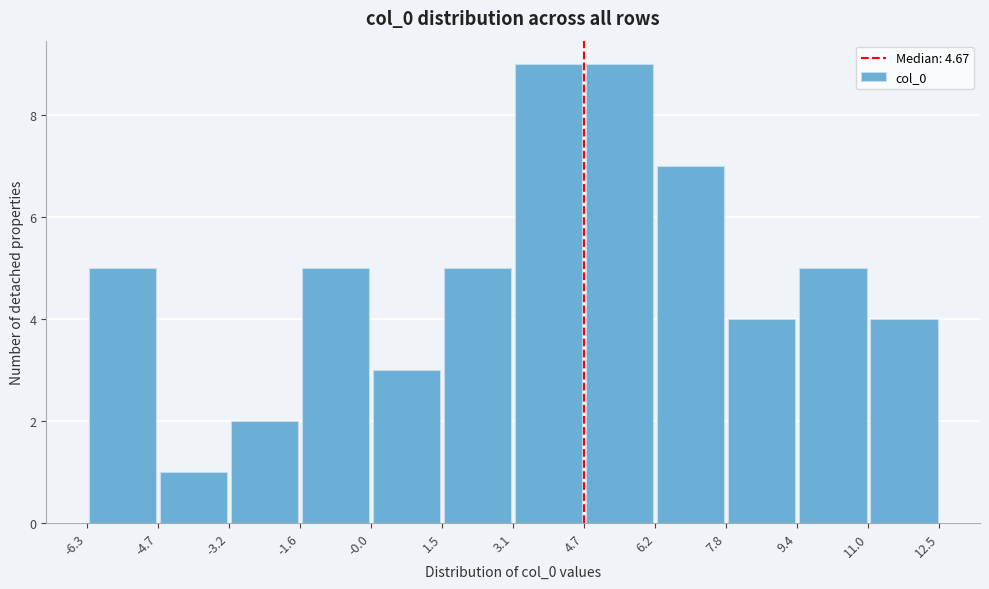

How tall is the bar that spans -0.0 to 1.5 on the x-axis? The values are not printed on the chart, so give them approximately, as read against the axis.

3